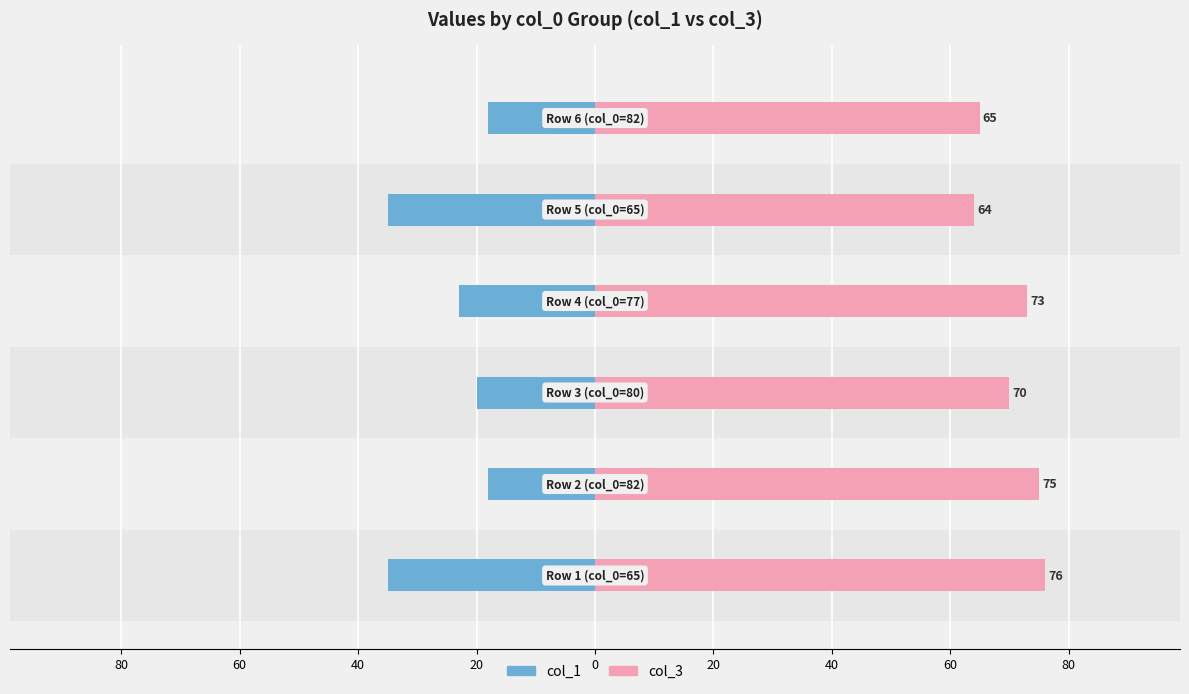

What is the maximum value for col_3?

76